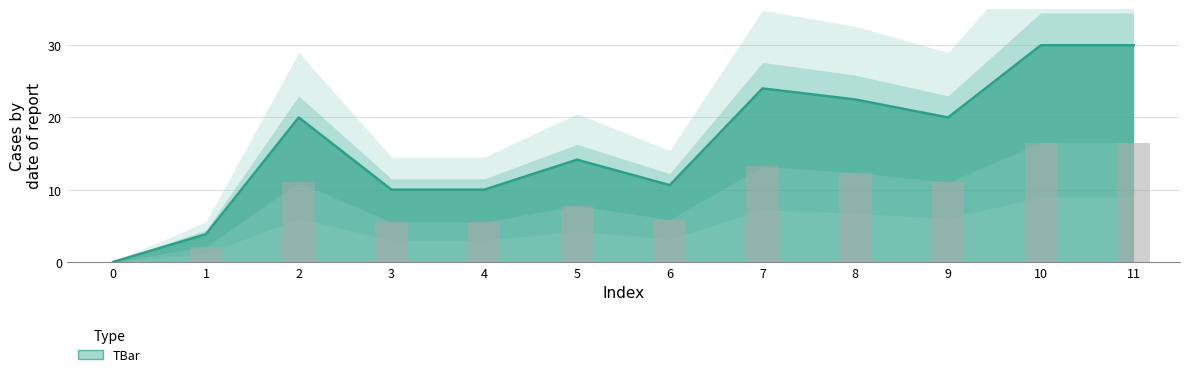

What is the difference between the maximum and minimum values?

30.0